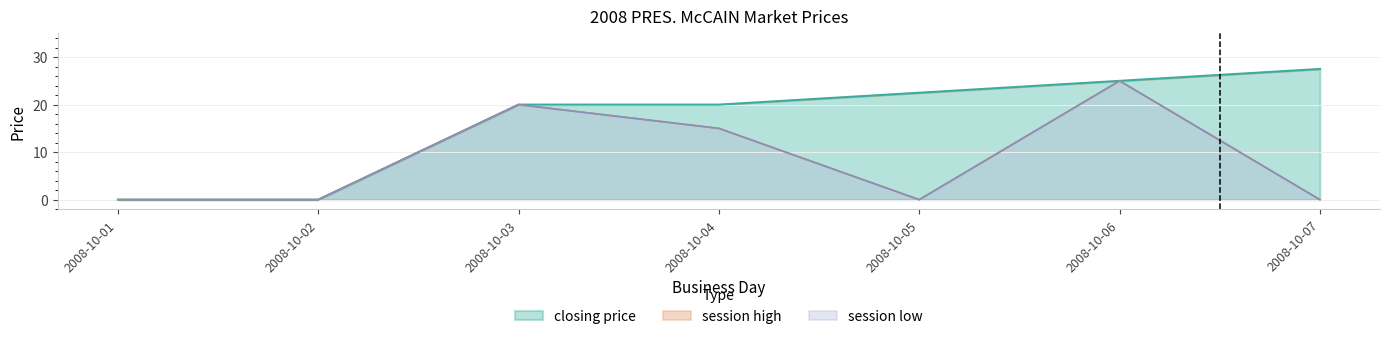

Reading left to right, transcribe all the data shown in this chart.

closing price: 0.0	0.0	20.0	20.0	22.5	25.0	27.5
session high: 0.0	0.0	20.0	15.0	0.0	25.0	0.0
session low: 0.0	0.0	20.0	15.0	0.0	25.0	0.0